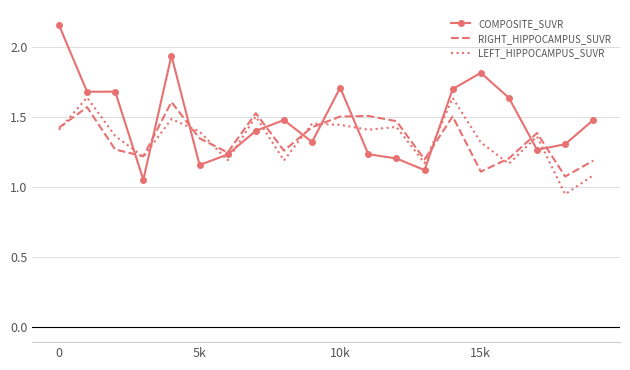

Which series has the widest spread of values?

COMPOSITE_SUVR